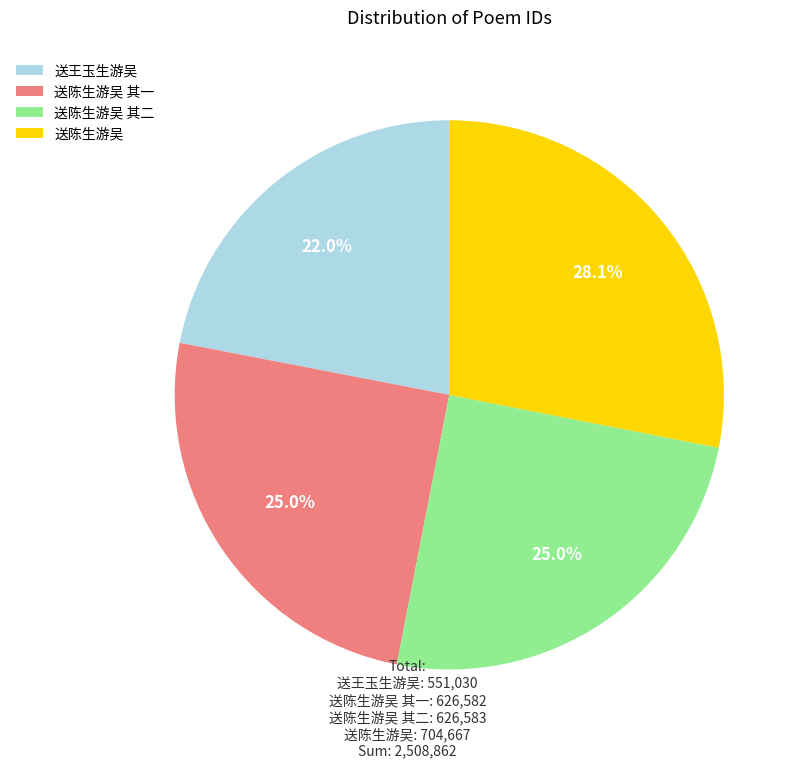

Is there any slice that represents more than half of the pie?

No